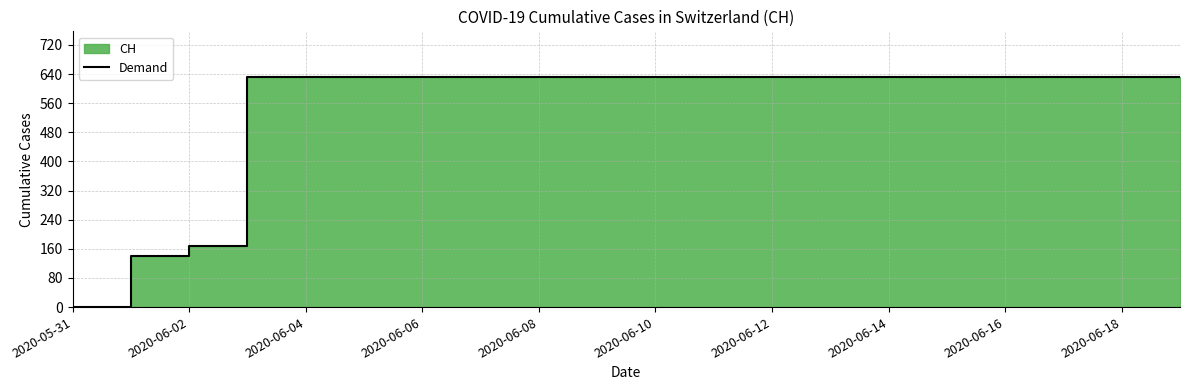

What is the difference between the second highest and second lowest values?

492